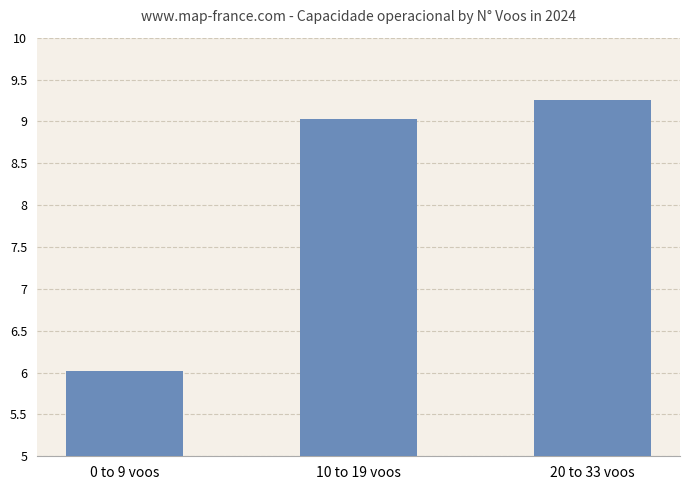

Reading left to right, extract all data points from this chart.

0 to 9 voos=6.0	10 to 19 voos=9.0	20 to 33 voos=9.3